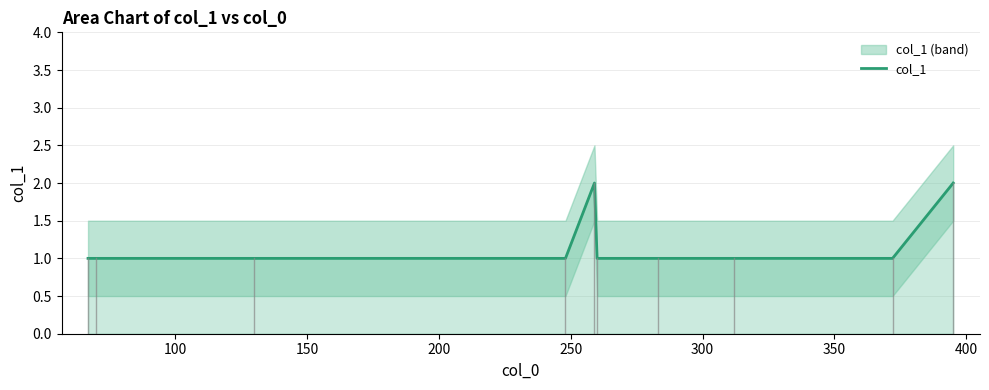

The value at 50 is 0. True or false?

False